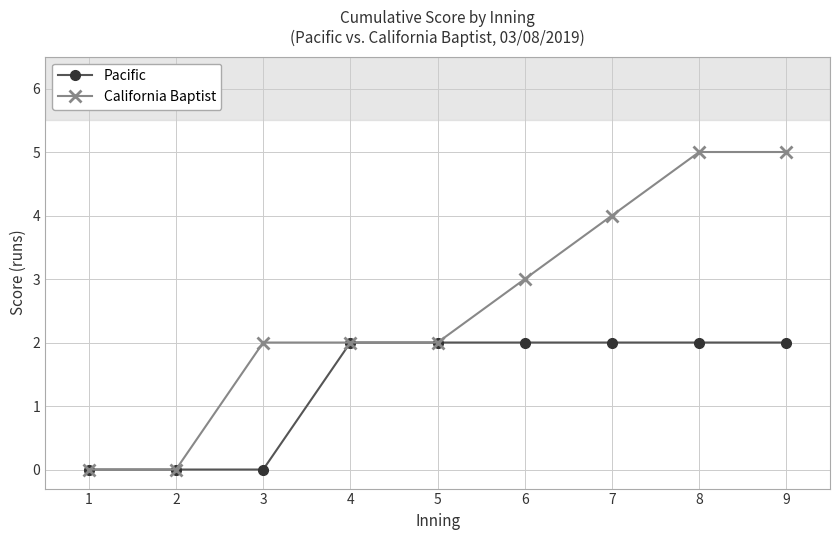

What is the value of the California Baptist point at the 5th from the left?

2